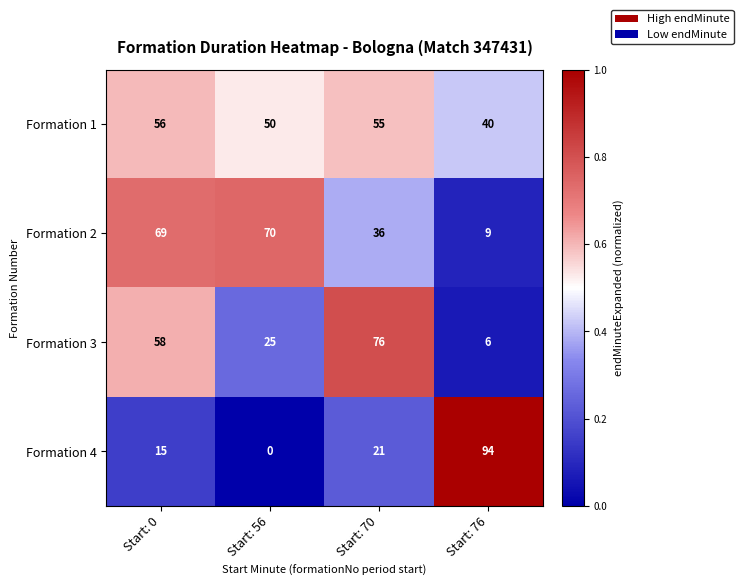

What is the maximum value shown in the chart?

94